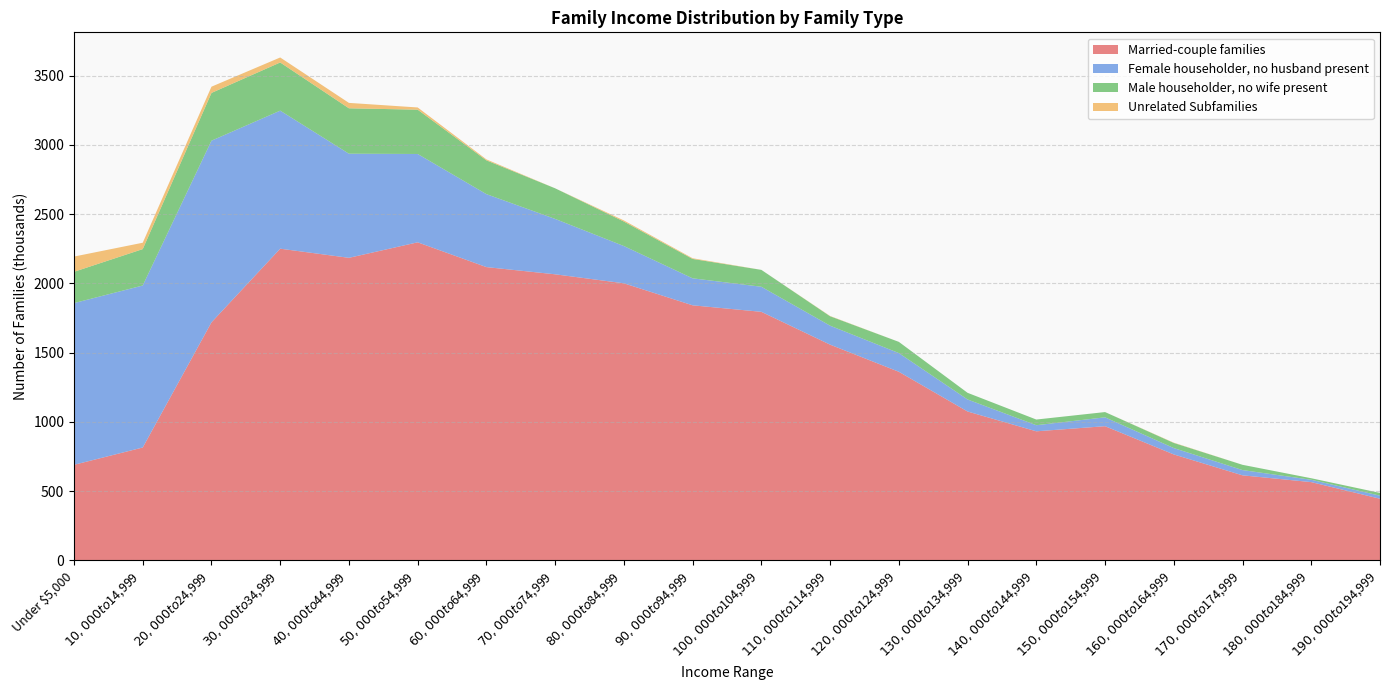

Reading left to right, what are all the values shown in this chart?

Married-couple families: Under $5,000=690	$10,000 to $14,999=815	$20,000 to $24,999=1719	$30,000 to $34,999=2251	$40,000 to $44,999=2185	$50,000 to $54,999=2297	$60,000 to $64,999=2118	$70,000 to $74,999=2066	$80,000 to $84,999=2001	$90,000 to $94,999=1842	$100,000 to $104,999=1795	$110,000 to $114,999=1558	$120,000 to $124,999=1362	$130,000 to $134,999=1075	$140,000 to $144,999=932	$150,000 to $154,999=969	$160,000 to $164,999=765	$170,000 to $174,999=614	$180,000 to $184,999=565	$190,000 to $194,999=445
Female householder, no husband present: Under $5,000=1168	$10,000 to $14,999=1170	$20,000 to $24,999=1312	$30,000 to $34,999=997	$40,000 to $44,999=752	$50,000 to $54,999=638	$60,000 to $64,999=527	$70,000 to $74,999=400	$80,000 to $84,999=269	$90,000 to $94,999=195	$100,000 to $104,999=181	$110,000 to $114,999=137	$120,000 to $124,999=135	$130,000 to $134,999=87	$140,000 to $144,999=44	$150,000 to $154,999=64	$160,000 to $164,999=46	$170,000 to $174,999=38	$180,000 to $184,999=17	$190,000 to $194,999=22
Male householder, no wife present: Under $5,000=226	$10,000 to $14,999=263	$20,000 to $24,999=345	$30,000 to $34,999=348	$40,000 to $44,999=328	$50,000 to $54,999=320	$60,000 to $64,999=244	$70,000 to $74,999=221	$80,000 to $84,999=177	$90,000 to $94,999=140	$100,000 to $104,999=122	$110,000 to $114,999=68	$120,000 to $124,999=81	$130,000 to $134,999=48	$140,000 to $144,999=41	$150,000 to $154,999=38	$160,000 to $164,999=37	$170,000 to $174,999=38	$180,000 to $184,999=11	$190,000 to $194,999=20
Unrelated Subfamilies: Under $5,000=110	$10,000 to $14,999=46	$20,000 to $24,999=45	$30,000 to $34,999=36	$40,000 to $44,999=39	$50,000 to $54,999=16	$60,000 to $64,999=7	$70,000 to $74,999=0	$80,000 to $84,999=8	$90,000 to $94,999=5	$100,000 to $104,999=0	$110,000 to $114,999=2	$120,000 to $124,999=0	$130,000 to $134,999=0	$140,000 to $144,999=0	$150,000 to $154,999=0	$160,000 to $164,999=2	$170,000 to $174,999=0	$180,000 to $184,999=0	$190,000 to $194,999=0